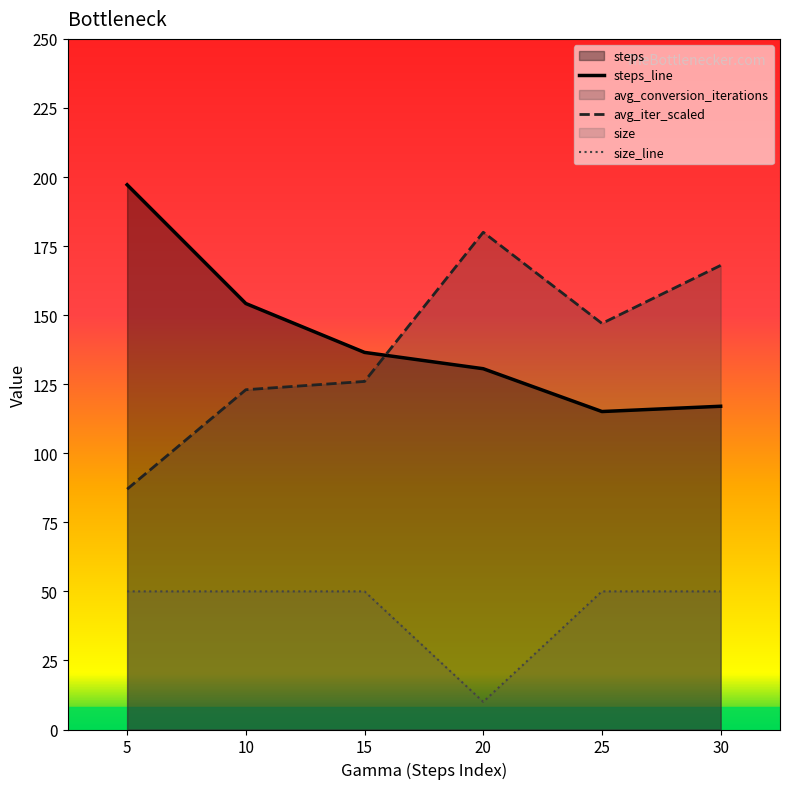

Which series has the largest total across all categories?

steps_line